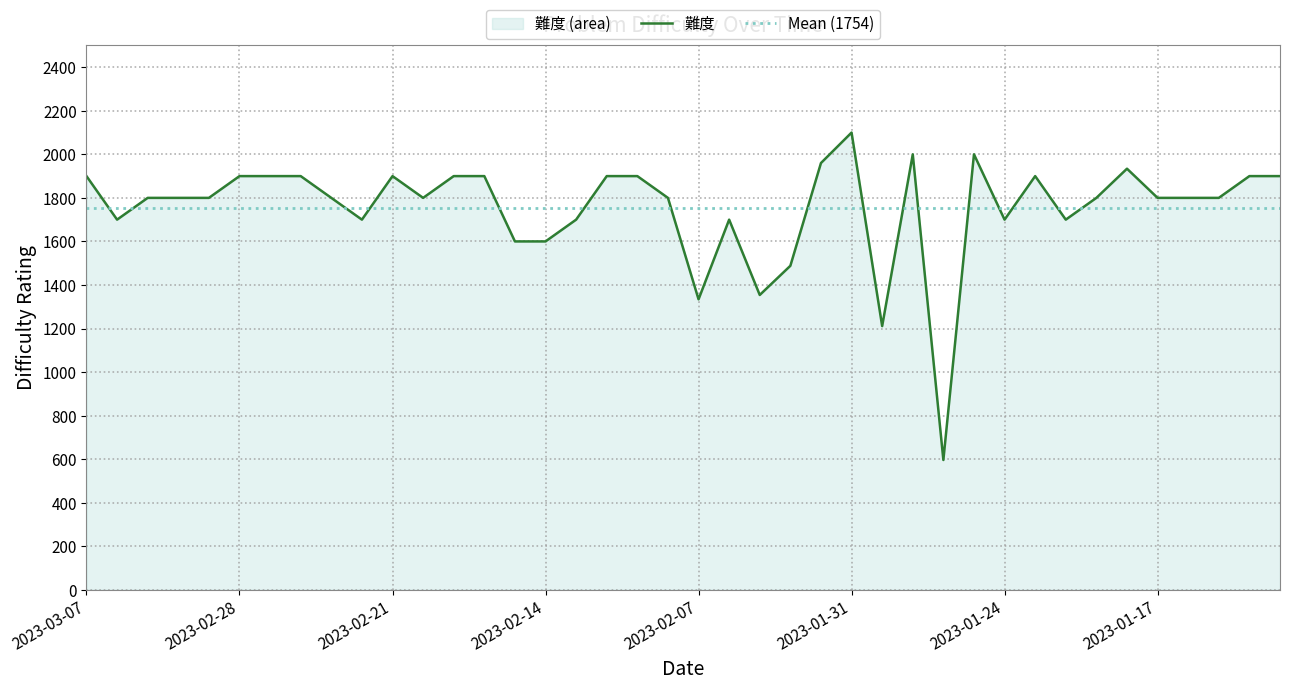

Reading left to right, extract all data points from this chart.

2023-03-07=1900	2023-03-06=1700	2023-03-03=1800	2023-03-02=1800	2023-03-01=1800	2023-02-28=1900	2023-02-27=1900	2023-02-24=1900	2023-02-23=1800	2023-02-22=1700	2023-02-21=1900	2023-02-20=1800	2023-02-17=1900	2023-02-16=1900	2023-02-15=1600	2023-02-14=1600	2023-02-13=1700	2023-02-10=1900	2023-02-09=1900	2023-02-08=1800	2023-02-07=1334	2023-02-06=1700	2023-02-03=1354	2023-02-02=1488	2023-02-01=1960	2023-01-31=2100	2023-01-30=1211	2023-01-27=2000	2023-01-26=596	2023-01-25=2000	2023-01-24=1700	2023-01-23=1900	2023-01-20=1700	2023-01-19=1800	2023-01-18=1934	2023-01-17=1800	2023-01-16=1800	2023-01-13=1800	2023-01-12=1900	2023-01-11=1900